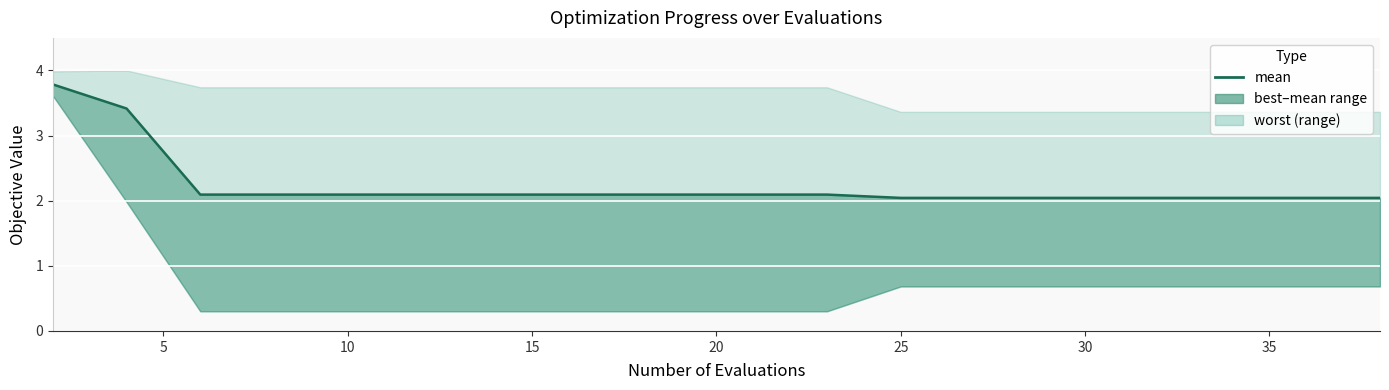

What is the sum of all values?

44.5